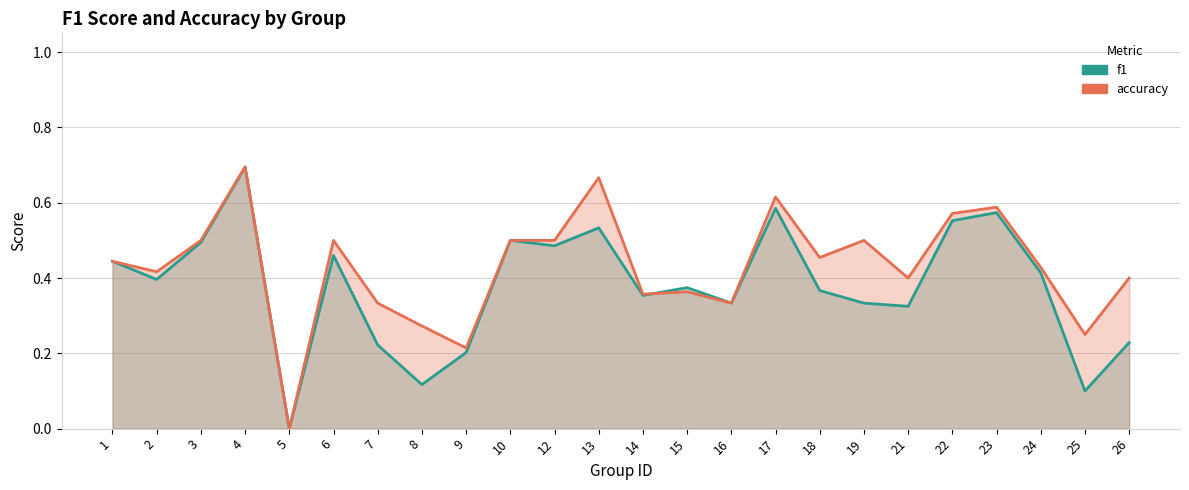

List the labels in order of accuracy value, largest first.

4, 13, 17, 23, 22, 3, 6, 10, 12, 19, 18, 1, 24, 2, 21, 26, 15, 14, 7, 16, 8, 25, 9, 5